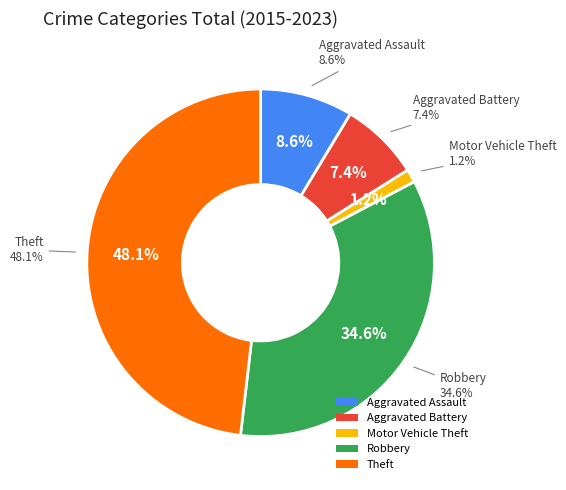

To the nearest percent, what is the difference between the largest and smallest slice percentages?

47%